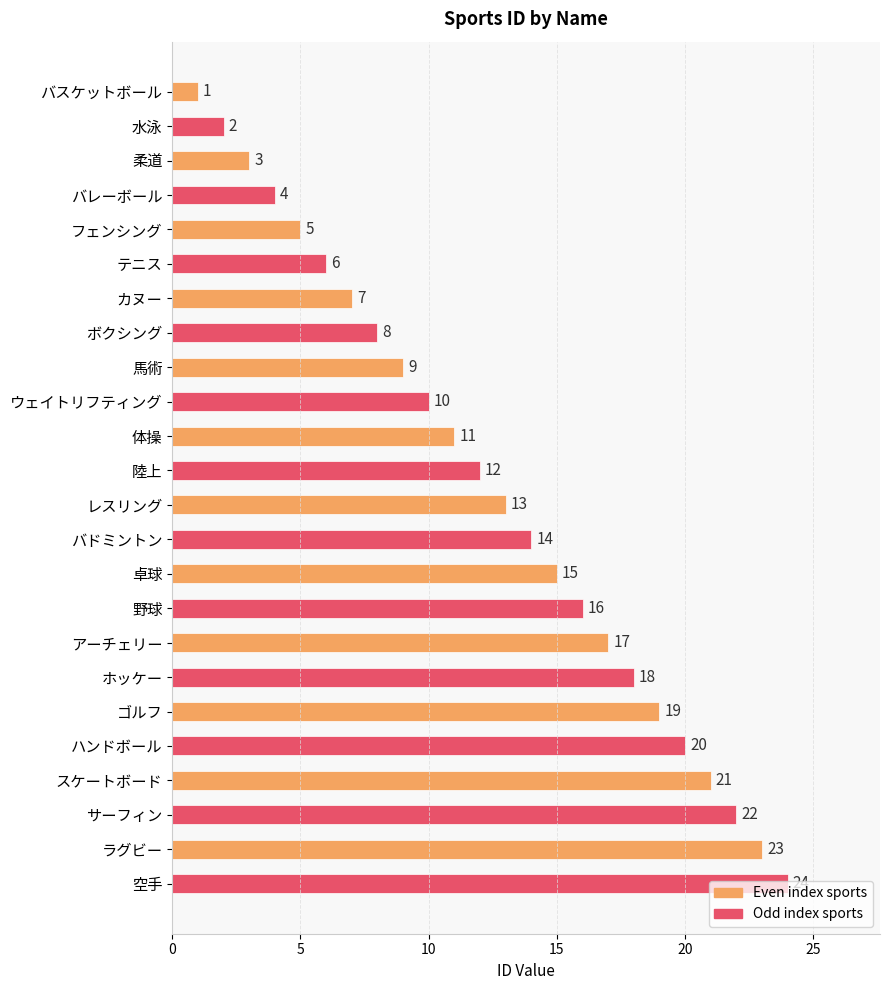

List the labels in order of value, smallest first.

バスケットボール, 水泳, 柔道, バレーボール, フェンシング, テニス, カヌー, ボクシング, 馬術, ウェイトリフティング, 体操, 陸上, レスリング, バドミントン, 卓球, 野球, アーチェリー, ホッケー, ゴルフ, ハンドボール, スケートボード, サーフィン, ラグビー, 空手